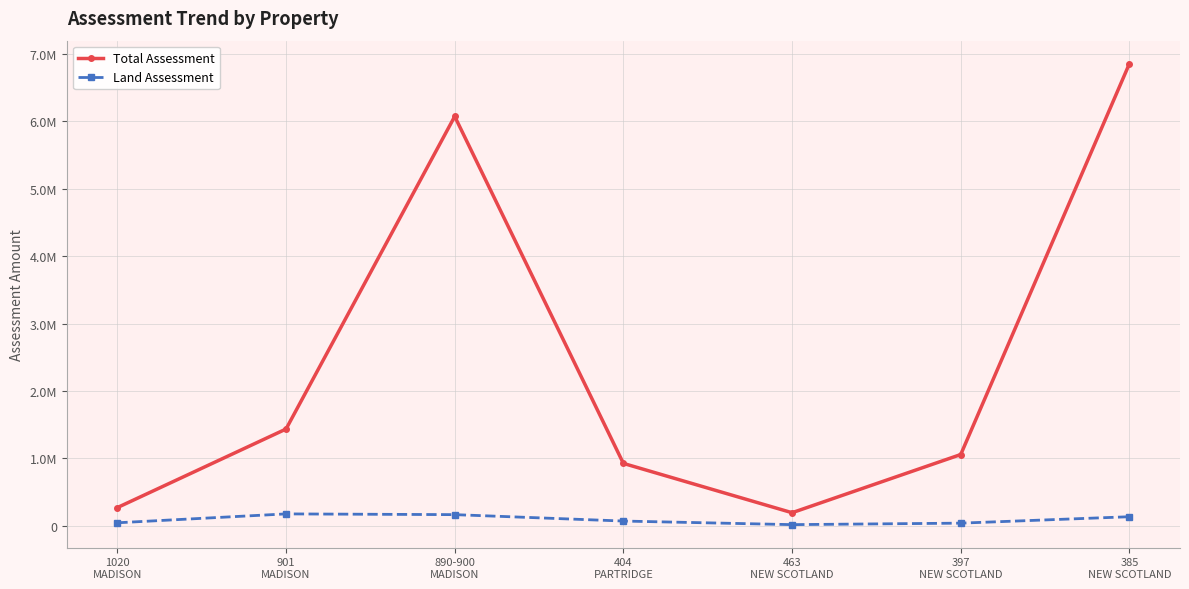

Does the chart have visible grid lines?

Yes